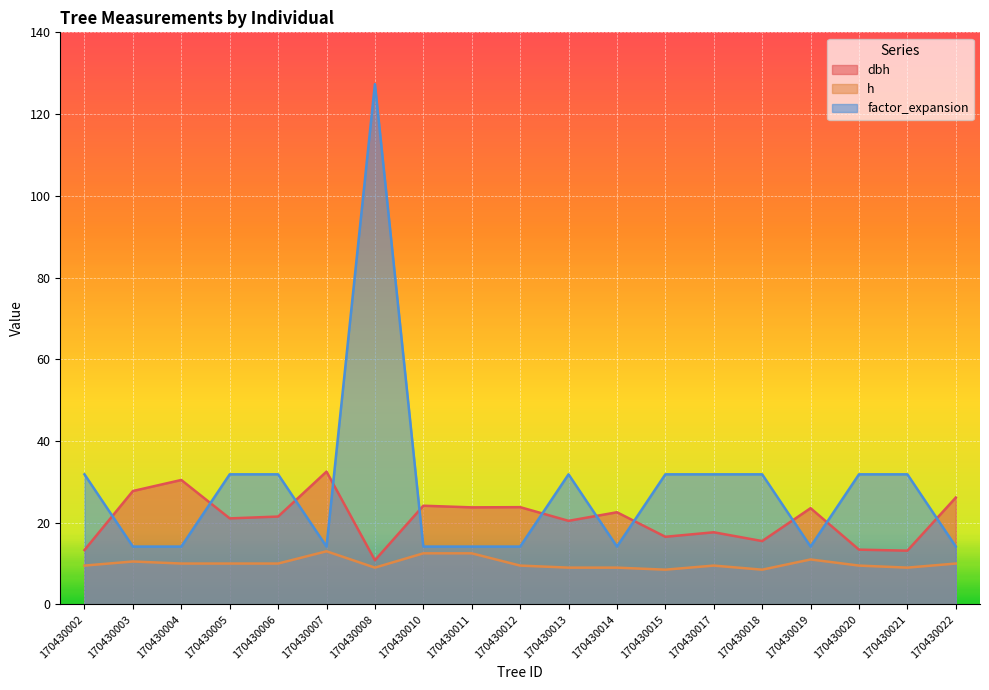

Does the chart display data point markers on the line(s)?

No